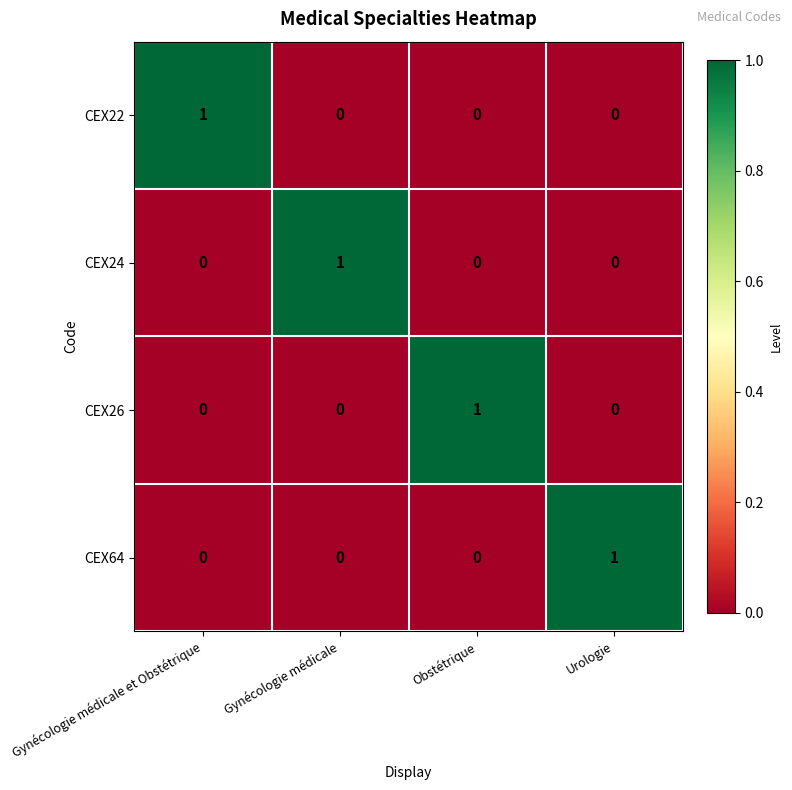

Which category has the highest value in the CEX22 series?

Gynécologie médicale et Obstétrique